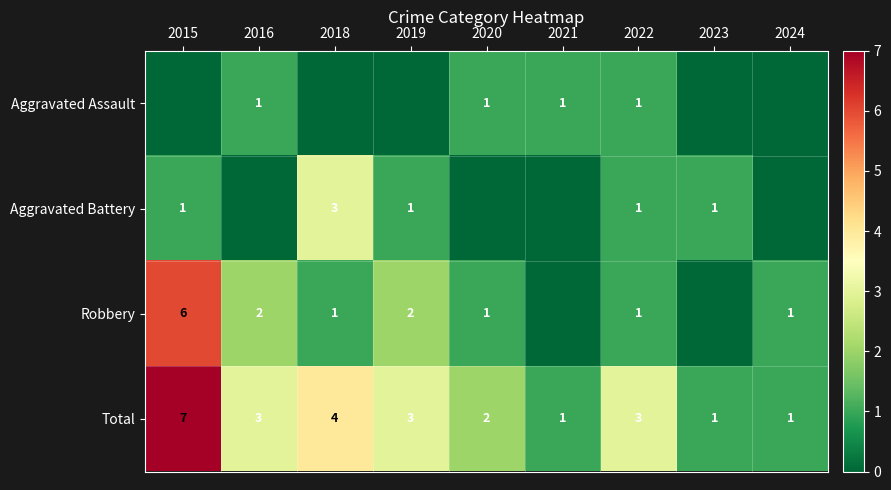

True or false: Aggravated Assault has a value of 1 at 2022.

True